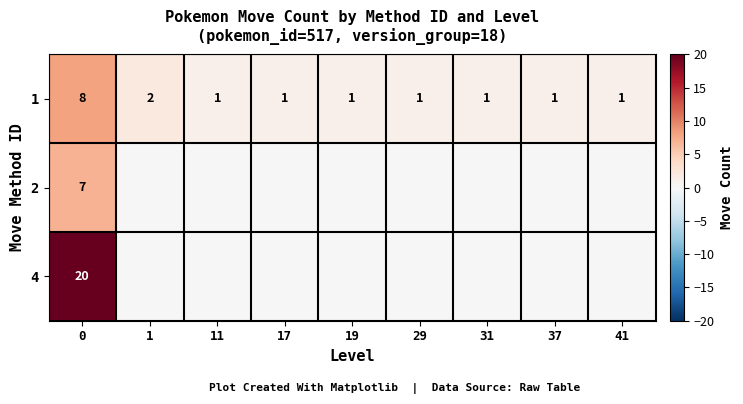

What is the maximum value for 1?

8